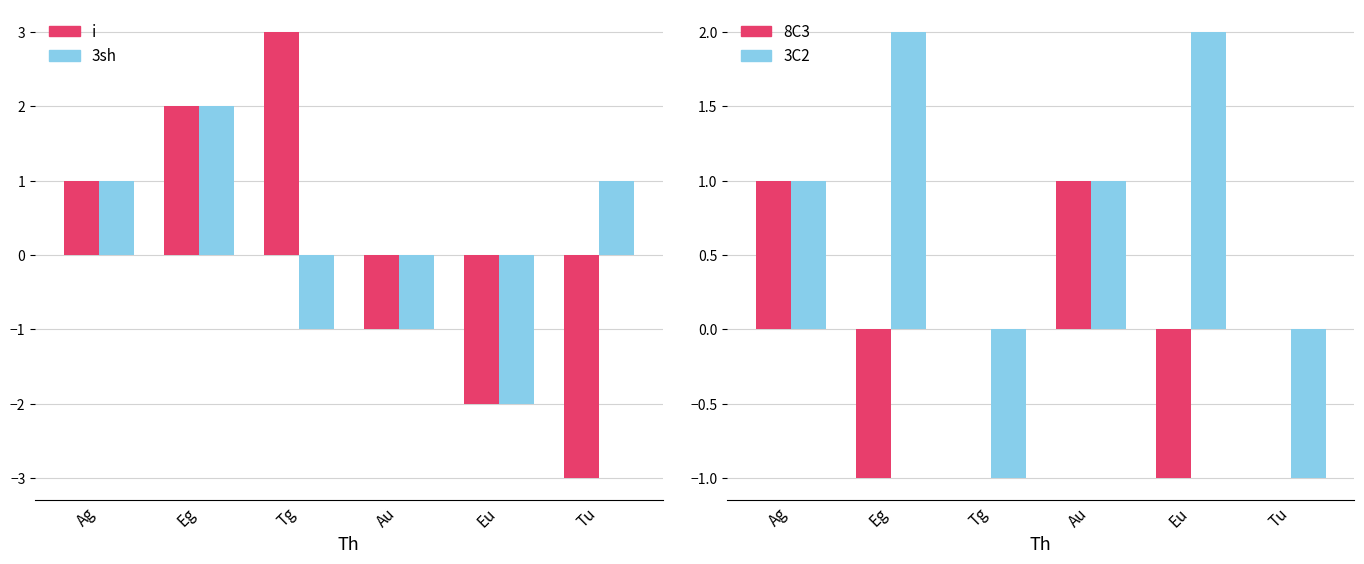

Which series has the largest total across all categories?

3C2